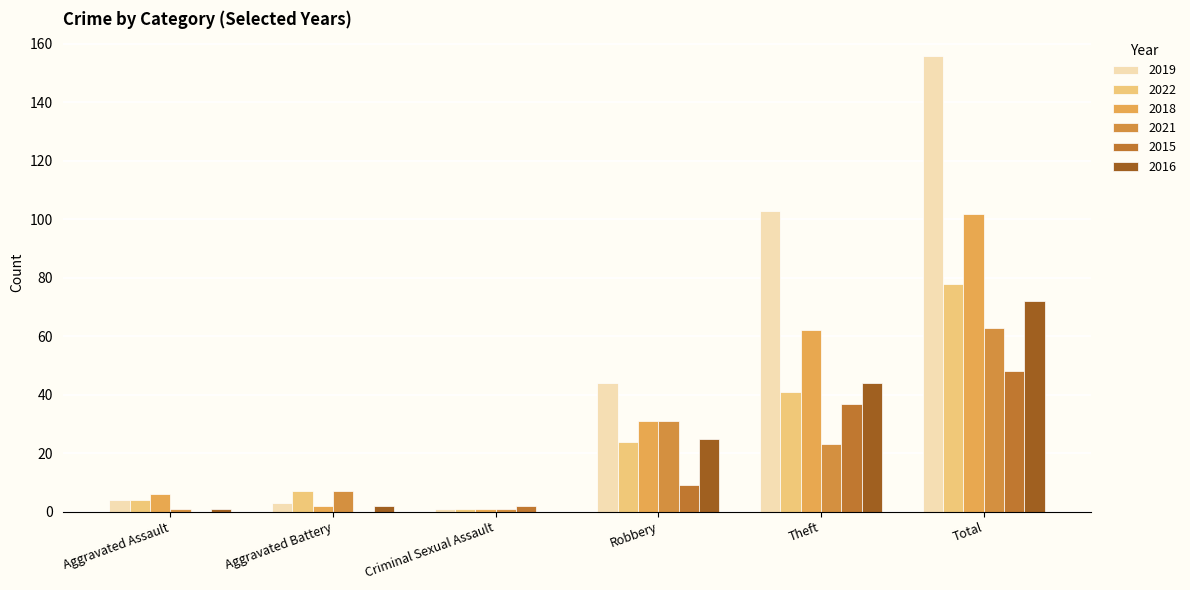

The 2022 series shows 78 at Total. True or false?

True